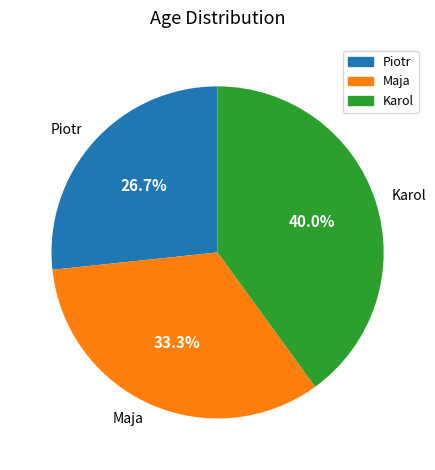

Does any single category account for the majority?

No